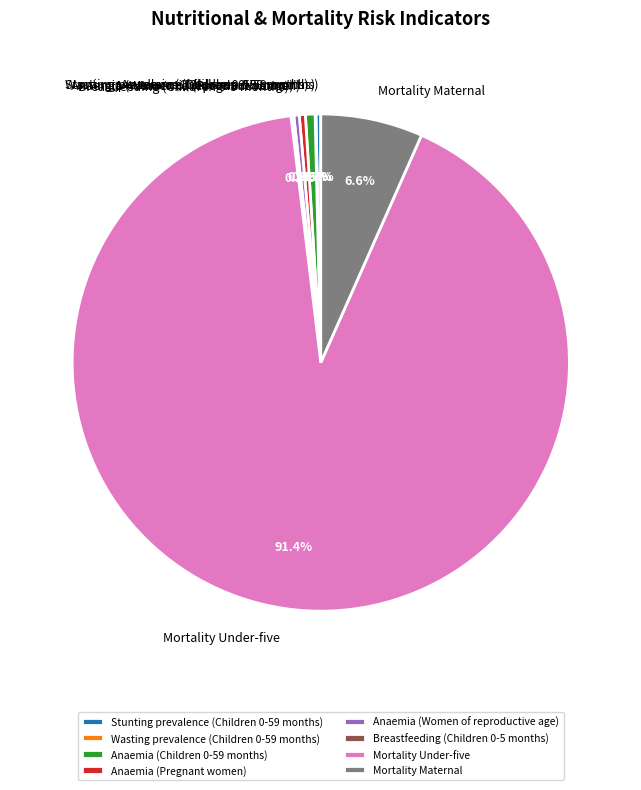

Which slice represents more than half of the pie?

Mortality Under-five